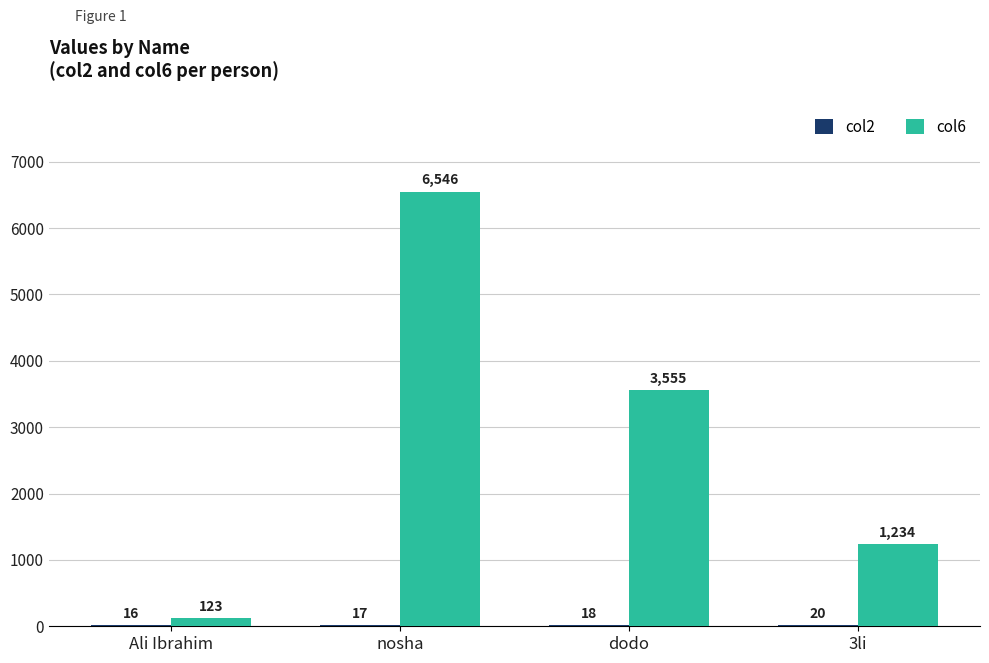

The value of col6 at nosha is 2505. True or false?

False